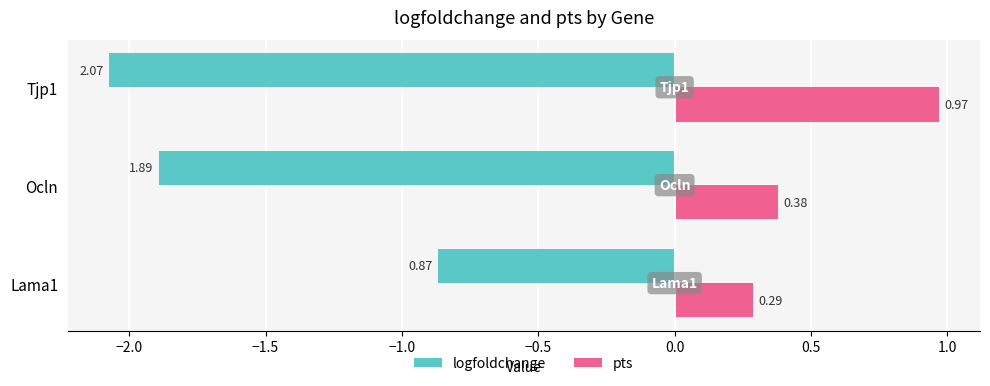

Rank the series by their average value, from lowest to highest.

logfoldchange, pts